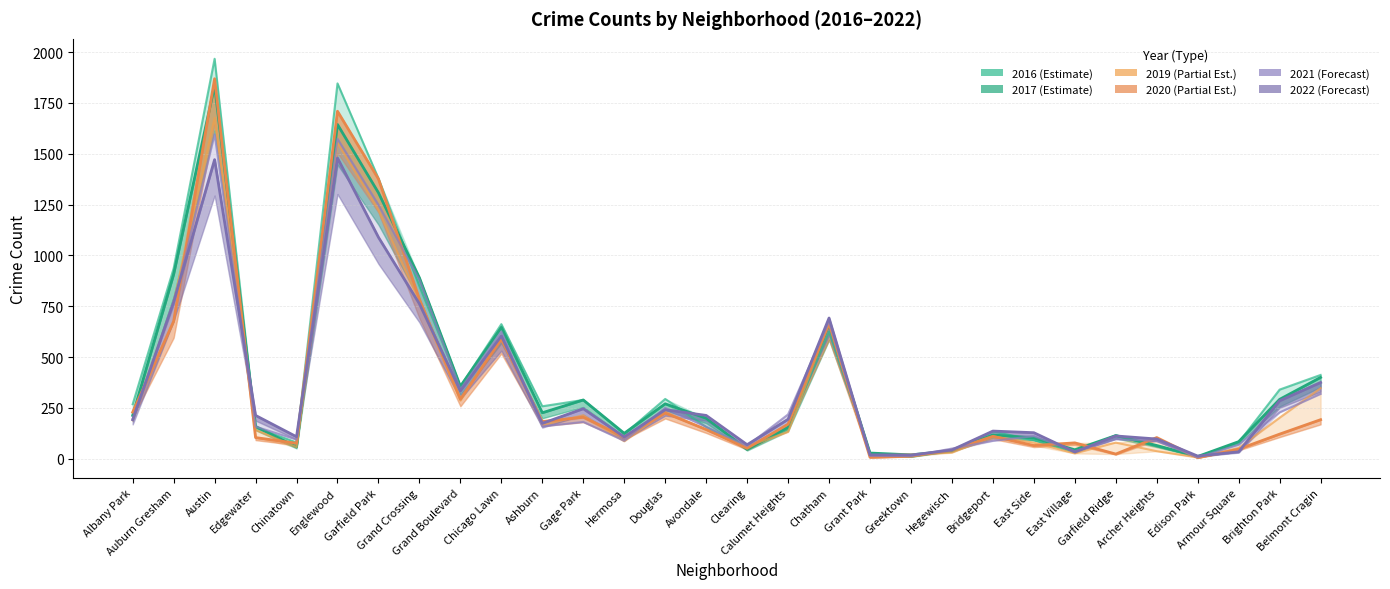

Rank the series at Archer Heights from highest to lowest value.

2020, 2022, 2021, 2017, 2016, 2019